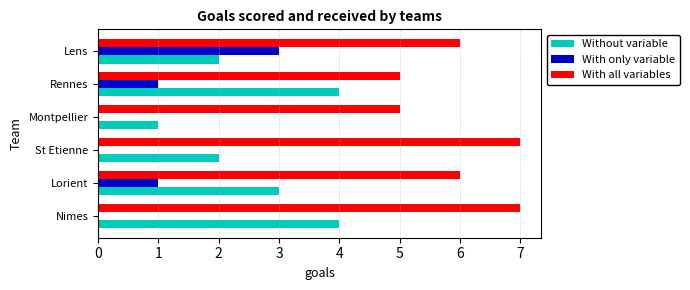

At which label does With only variable reach its peak?

Lens